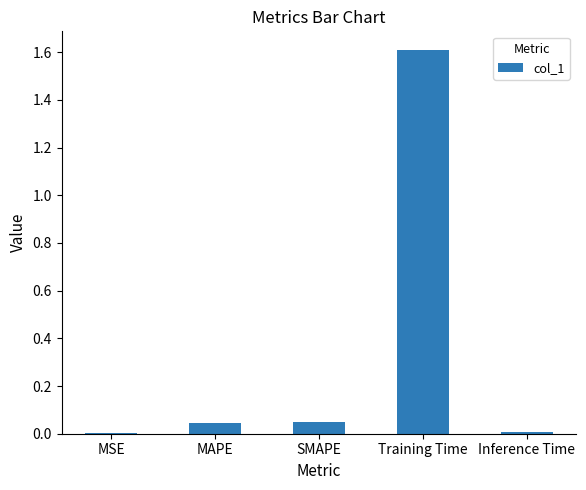

Are the bars horizontal?

No